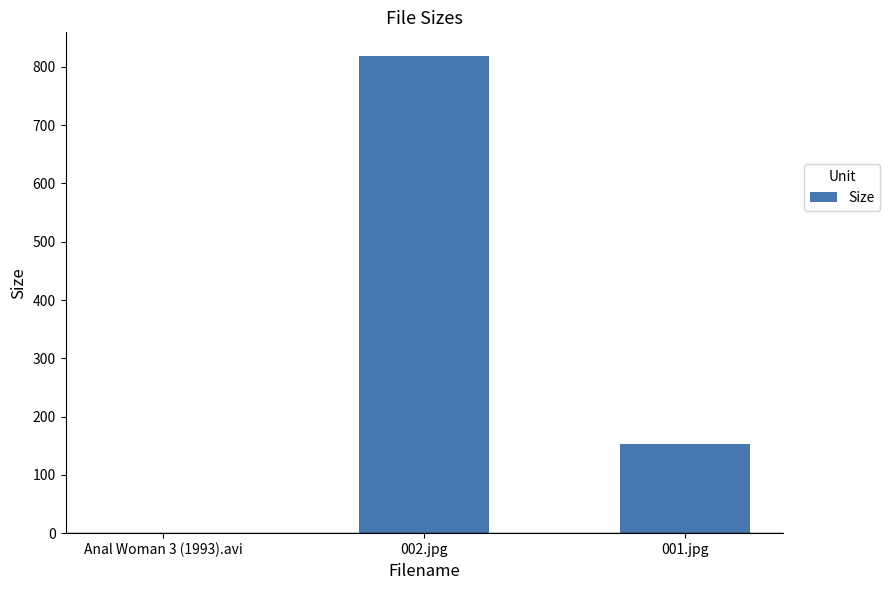

The chart shows a value of 206.6 at 001.jpg. True or false?

False